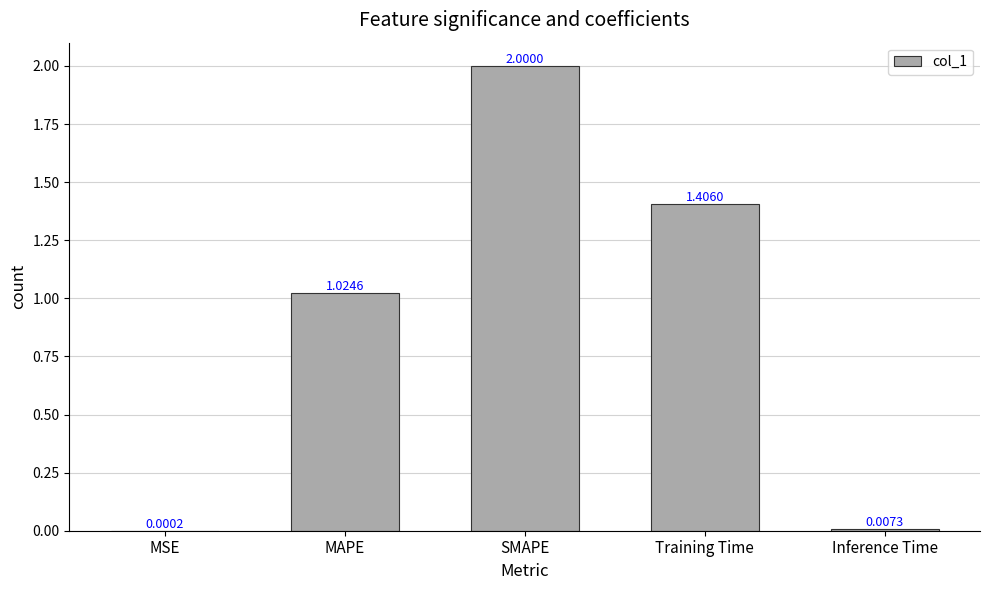

Which label corresponds to the largest value in the chart?

SMAPE